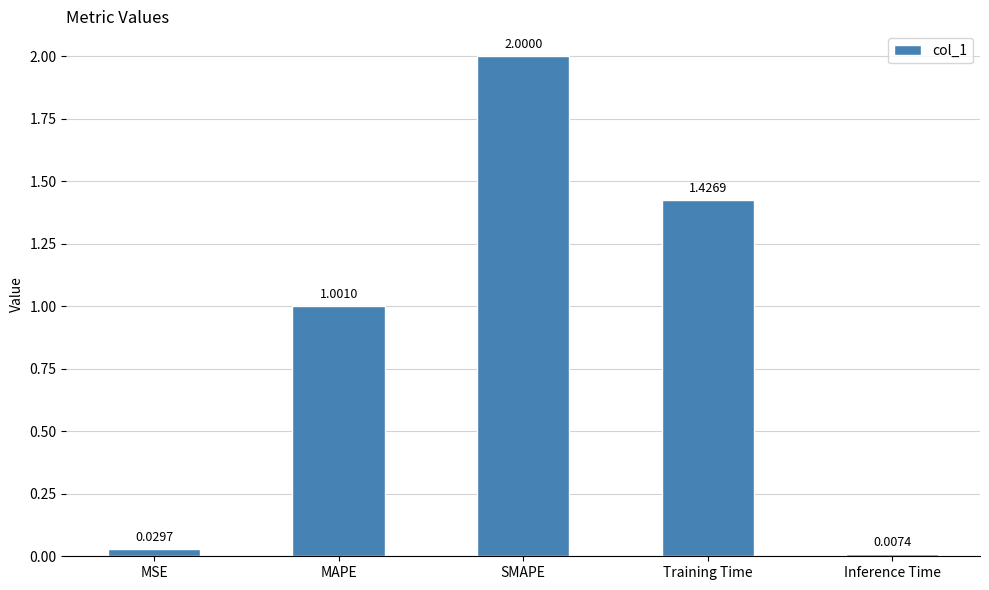

What is the greatest value displayed?

2.0